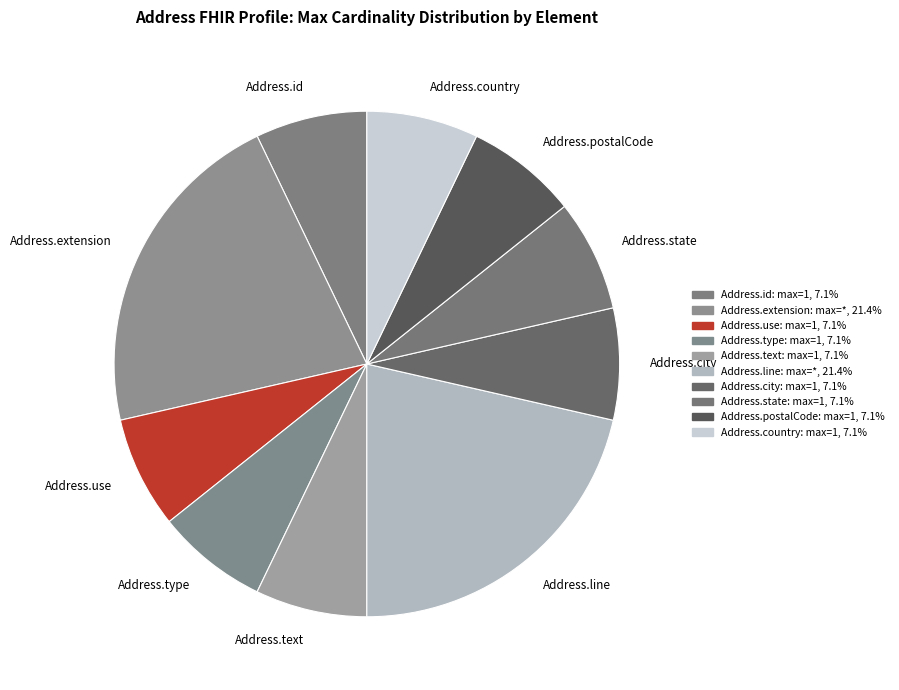

Is there any slice that represents more than half of the pie?

No